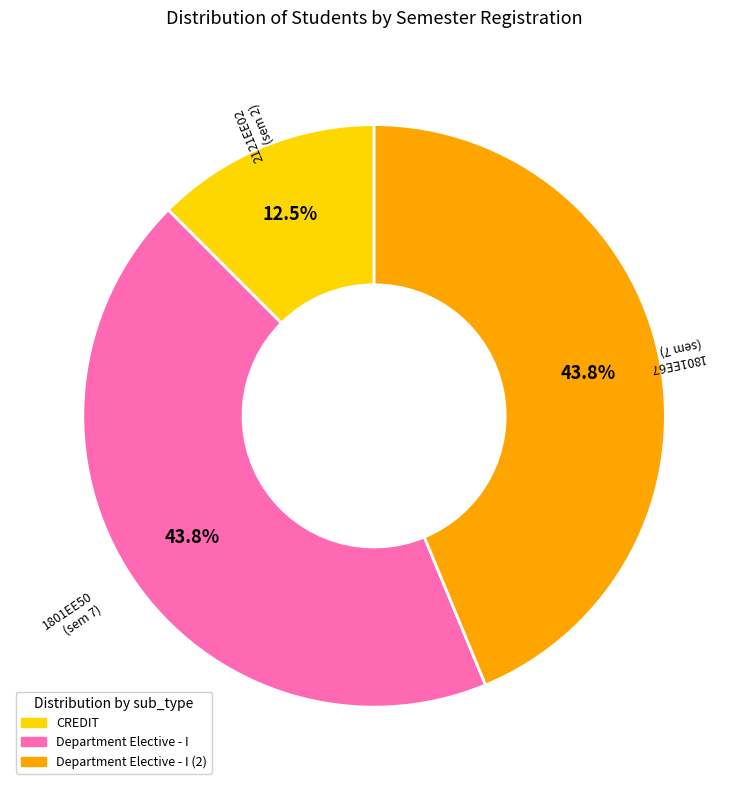

How many slices are in this pie chart?

3